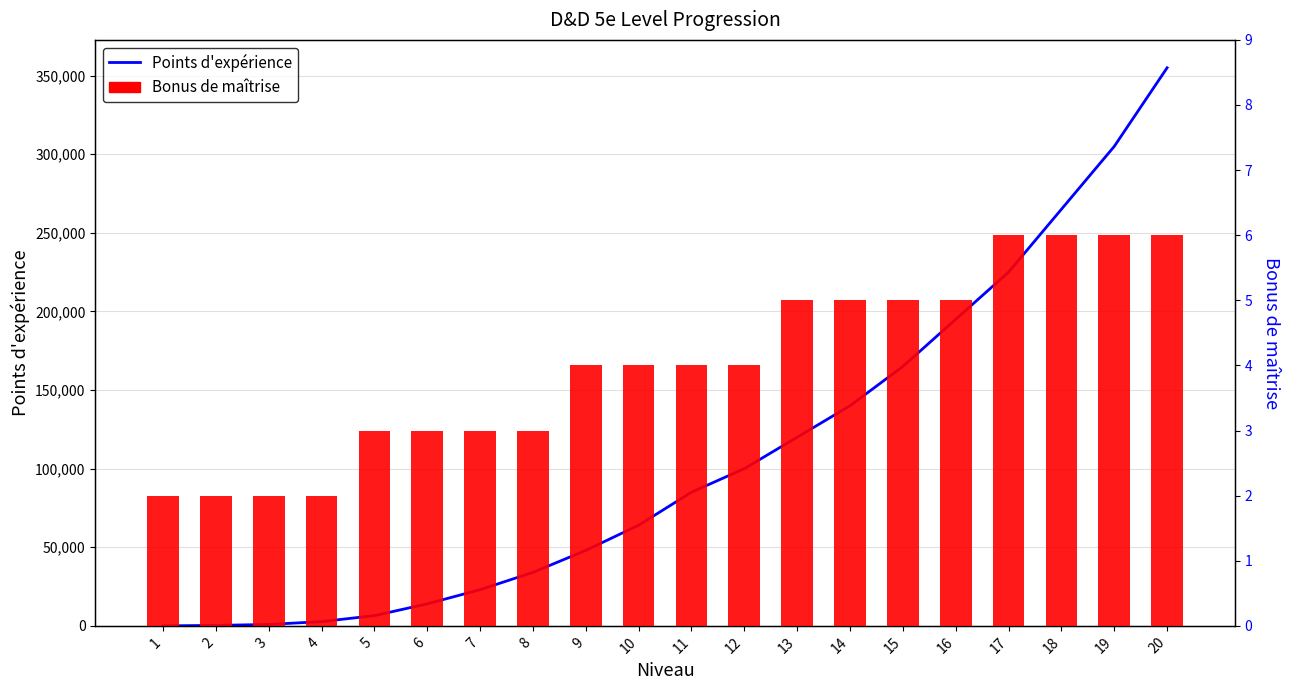

What is the sum of the Points d'expérience values at 19 and 18?

570000